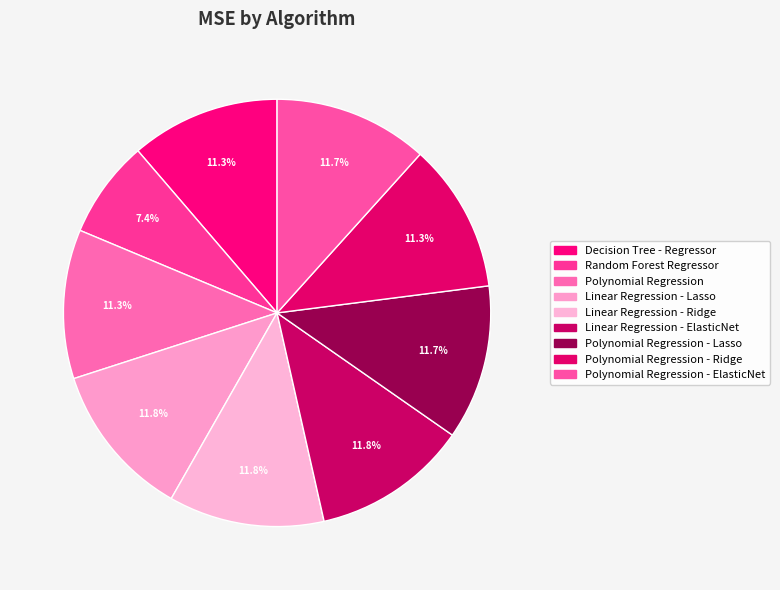

What percentage do Linear Regression - ElasticNet and Linear Regression - Ridge together represent?

23.6%